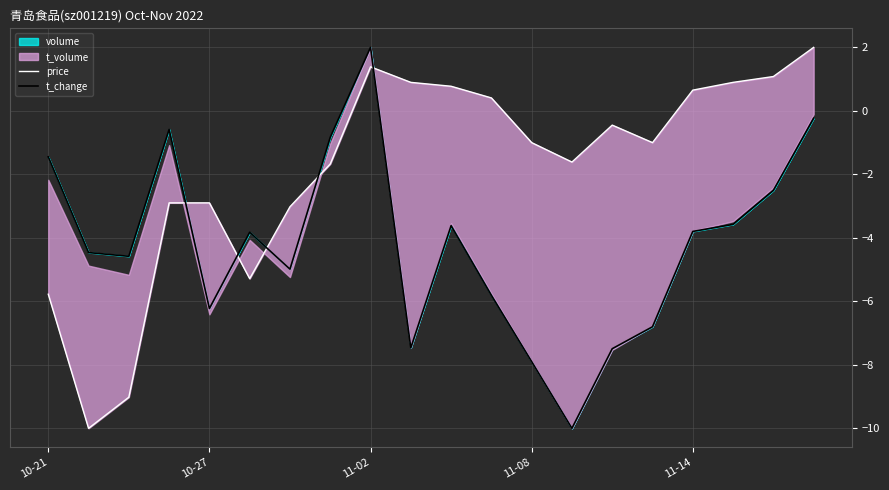

How many lines are shown in the chart?

2